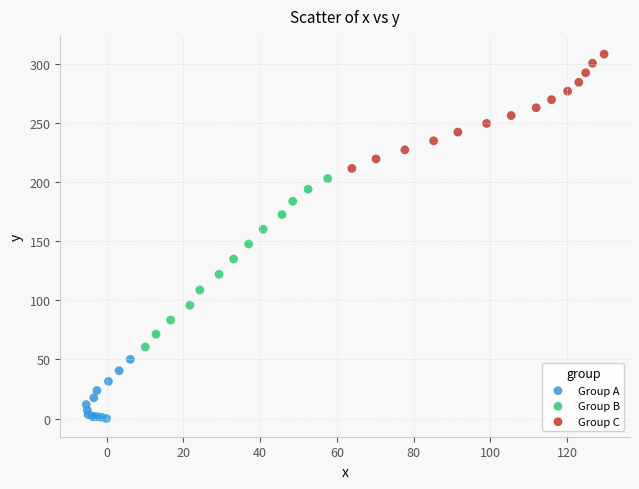

Which series reaches the minimum Y coordinate?

Group A